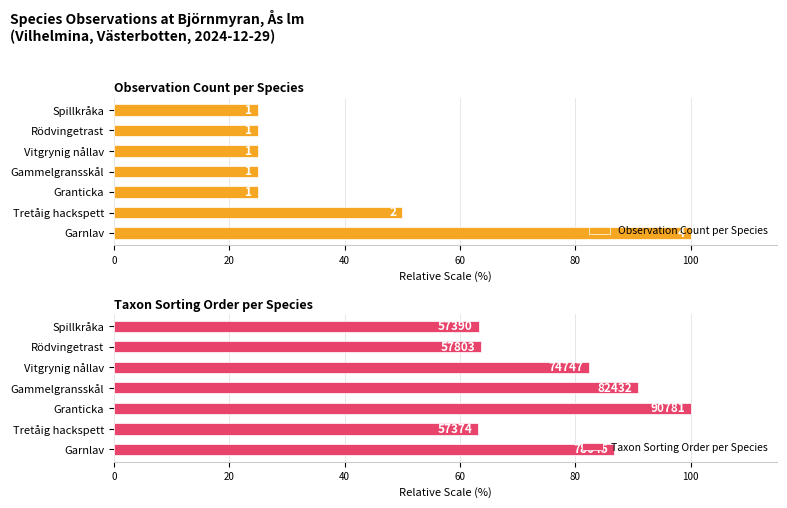

The Taxon Sorting Order per Species series shows 43.0 at Gammelgransskål. True or false?

False